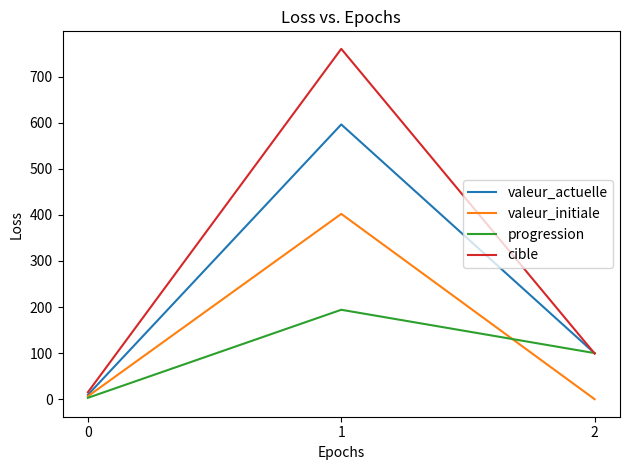

Reading left to right, extract all data points from this chart.

valeur_actuelle: 9.4	596.0	99.7
valeur_initiale: 6.3	402.0	0.0
progression: 3.0	194.0	100.0
cible: 15.0	760.0	99.0